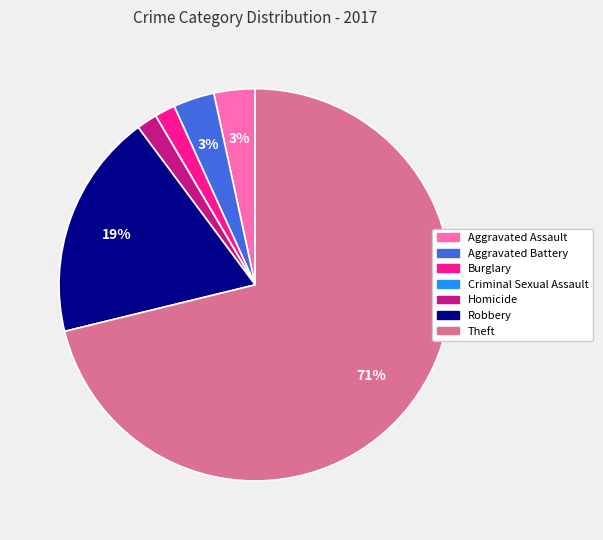

What percentage is the Robbery slice, to the nearest percent?

19%